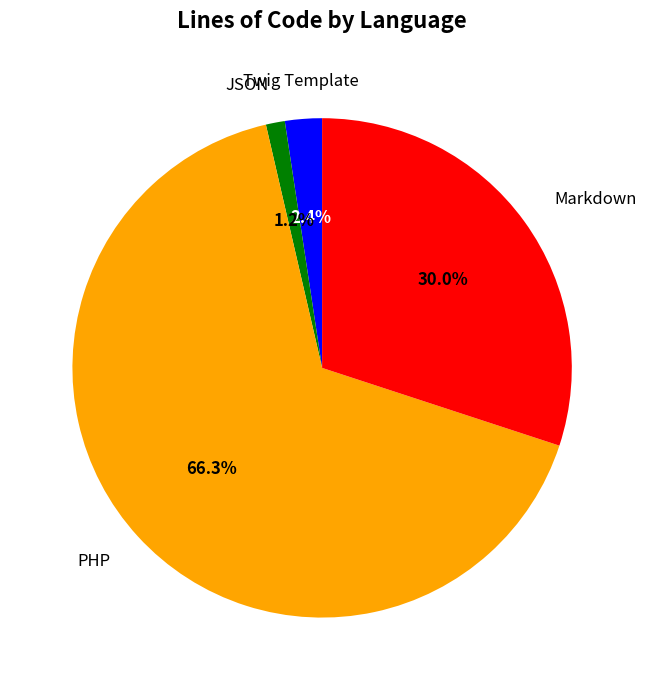

Is there a majority slice in this chart?

Yes